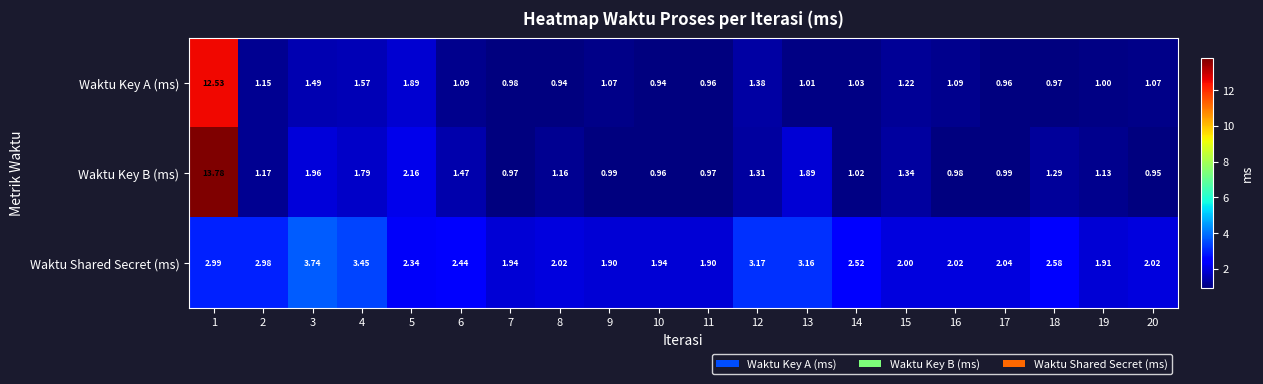

Is the value of Waktu Key B (ms) at 18 greater than the value of Waktu Shared Secret (ms) at 3?

No